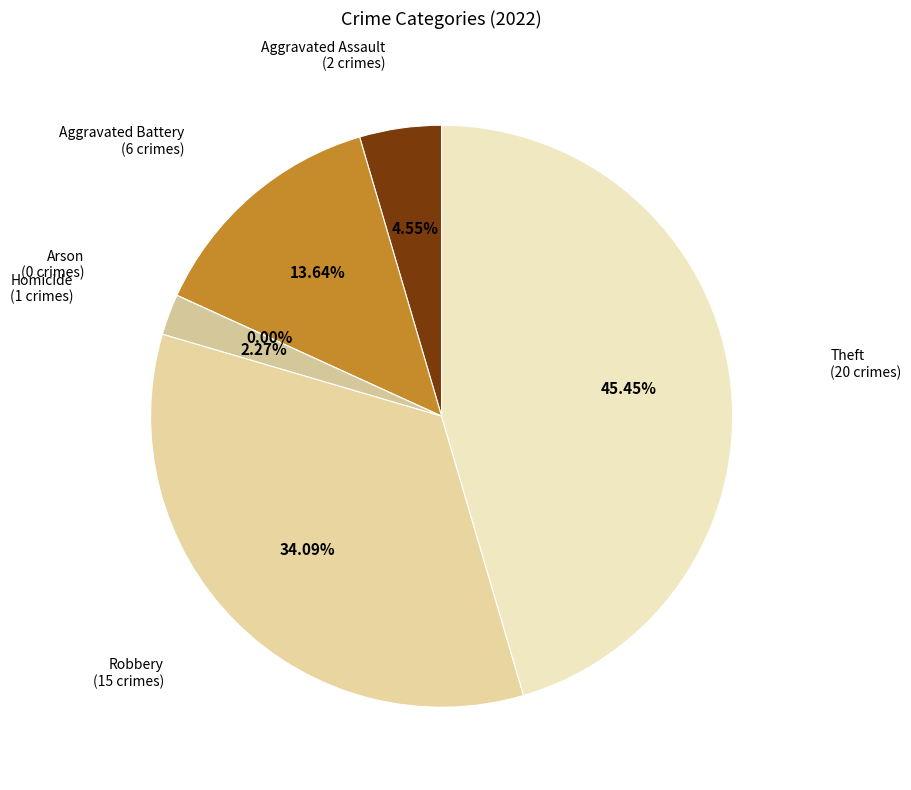

To the nearest percent, what percentage of the pie is Robbery?

34%